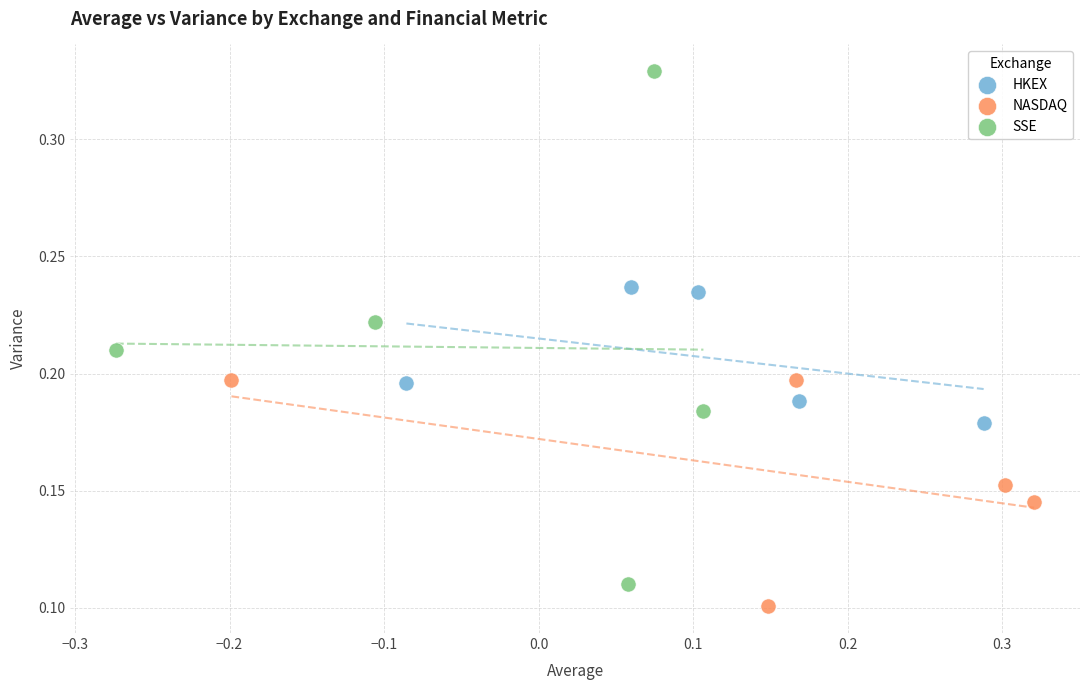

Which series has the largest Y range (max minus min)?

SSE